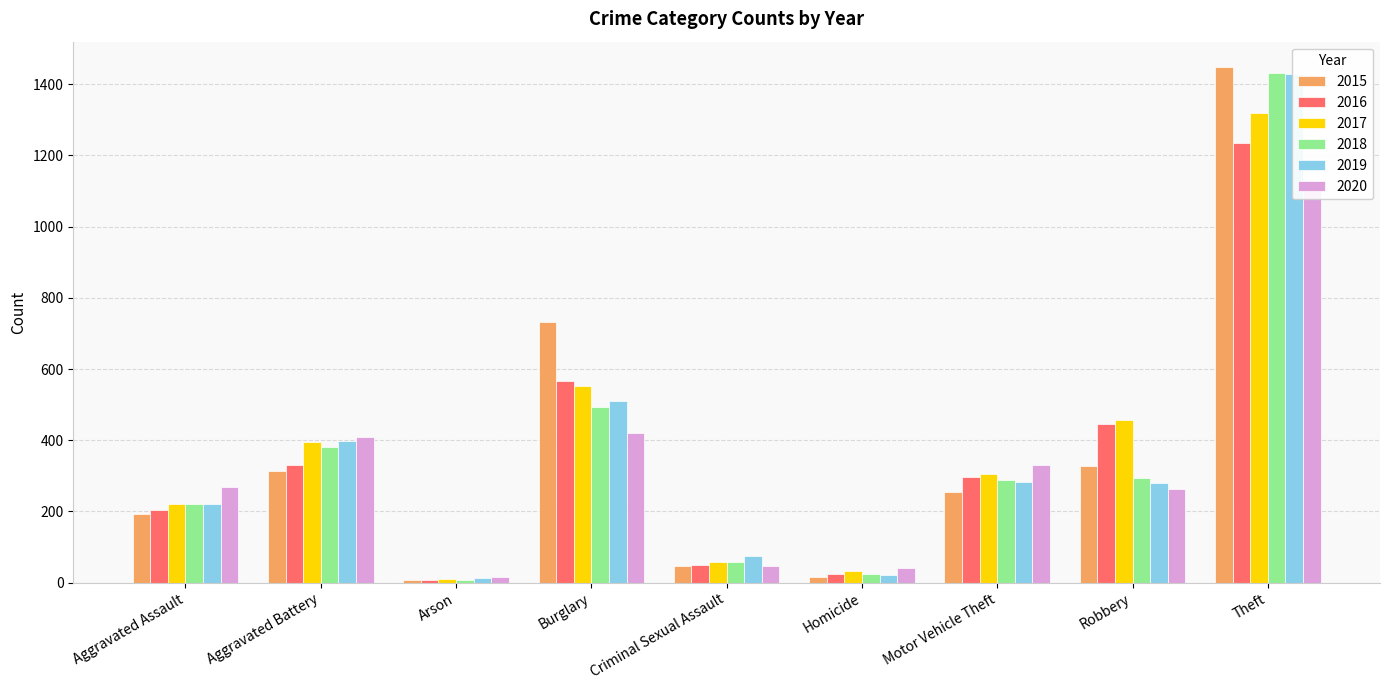

What is the minimum value for 2017?

10